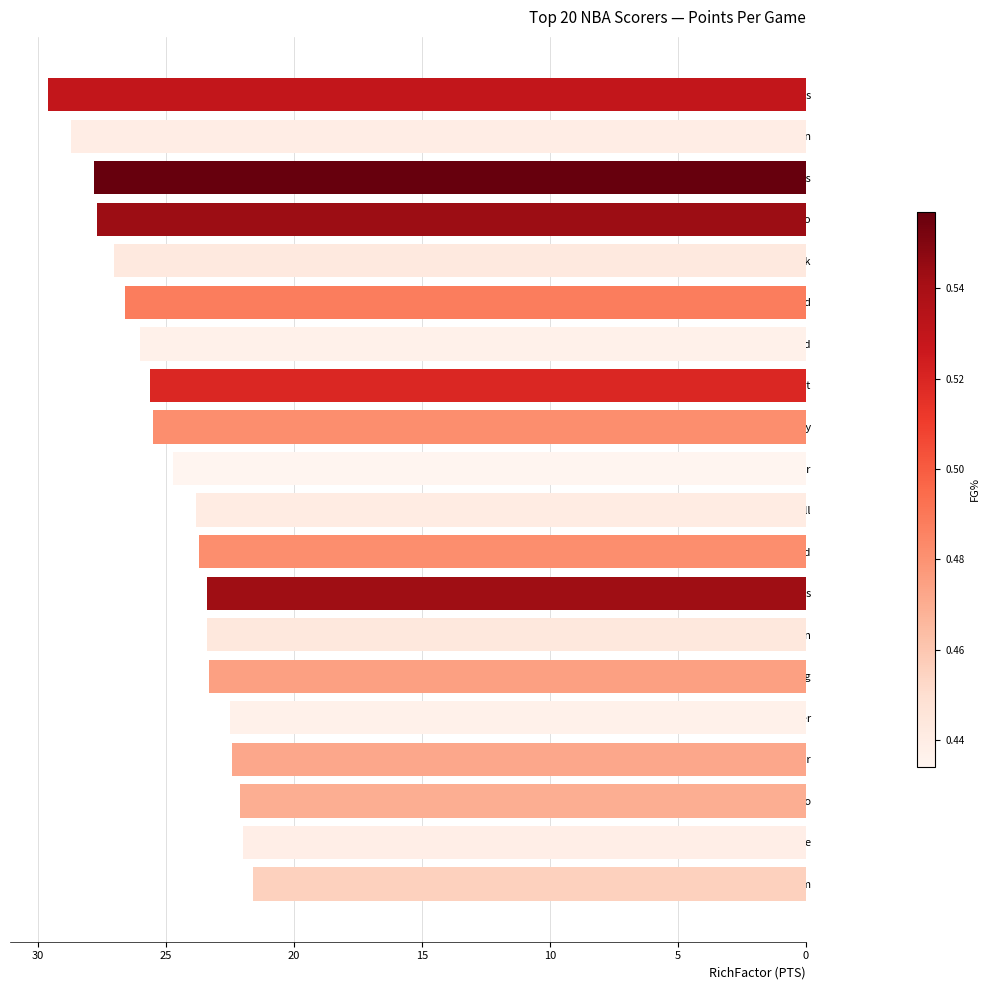

What is the sum of all values?

497.4